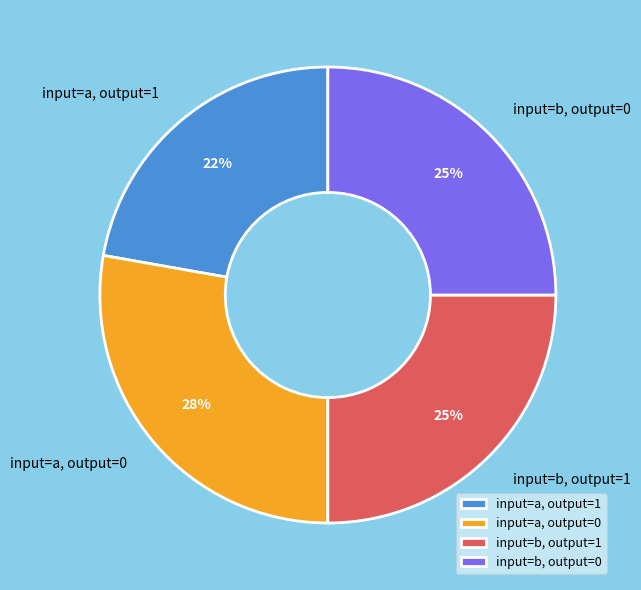

Which category has the smallest portion of the pie?

input=a, output=1